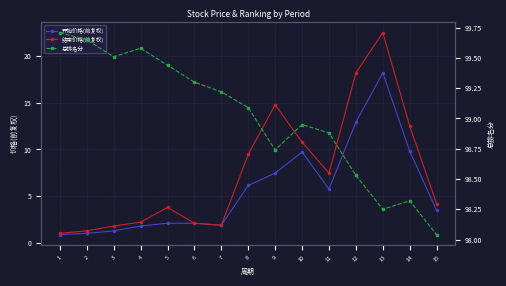

What is the difference between the highest and lowest values at 10?

89.2